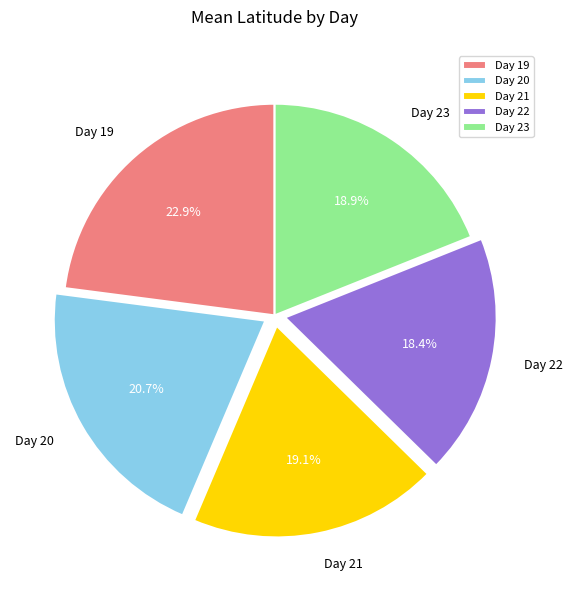

Which category has the smallest portion of the pie?

Day 22